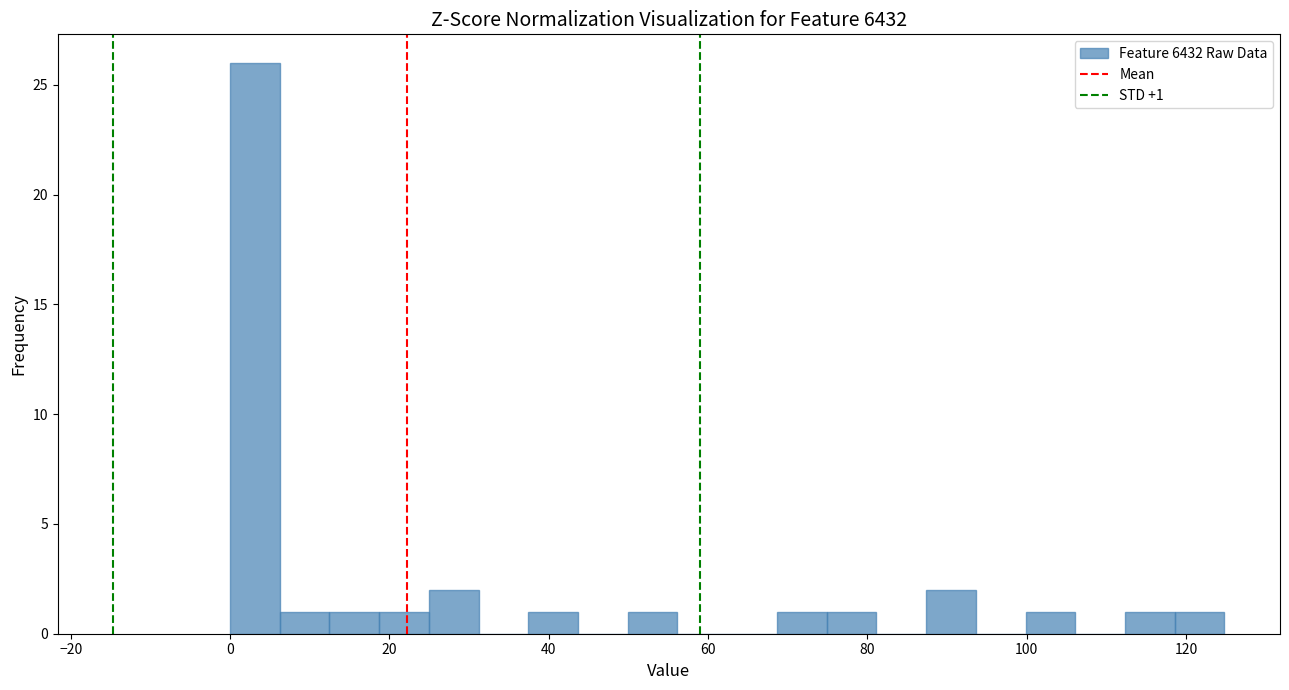

Read against the x-axis, roughly where is the centre of the tallest bar?

4